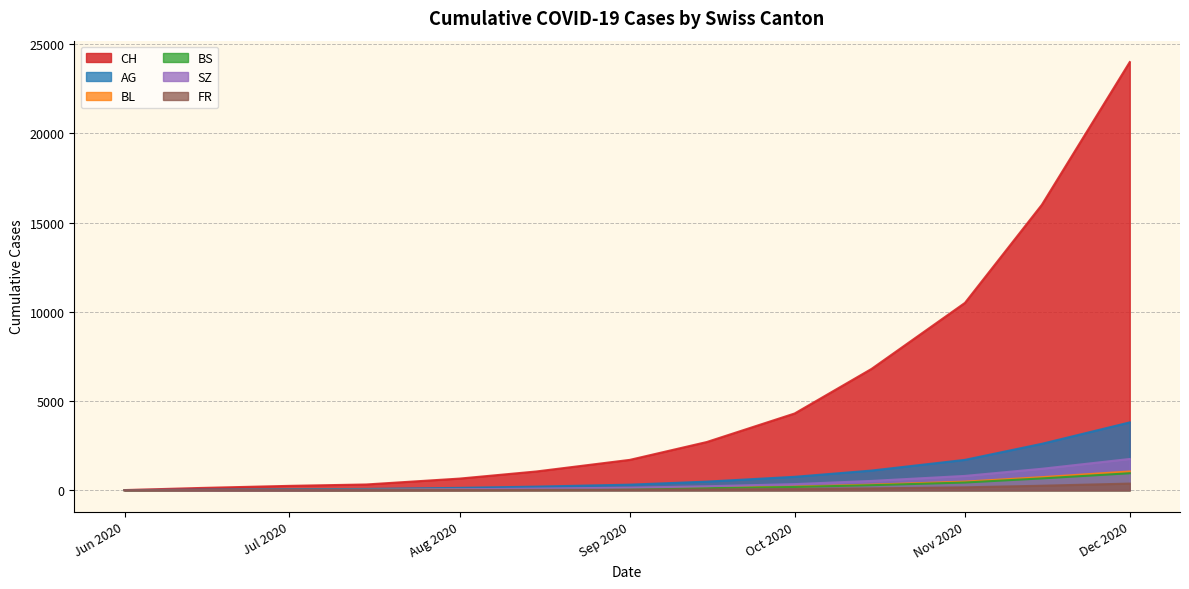

How many lines are shown in the chart?

6